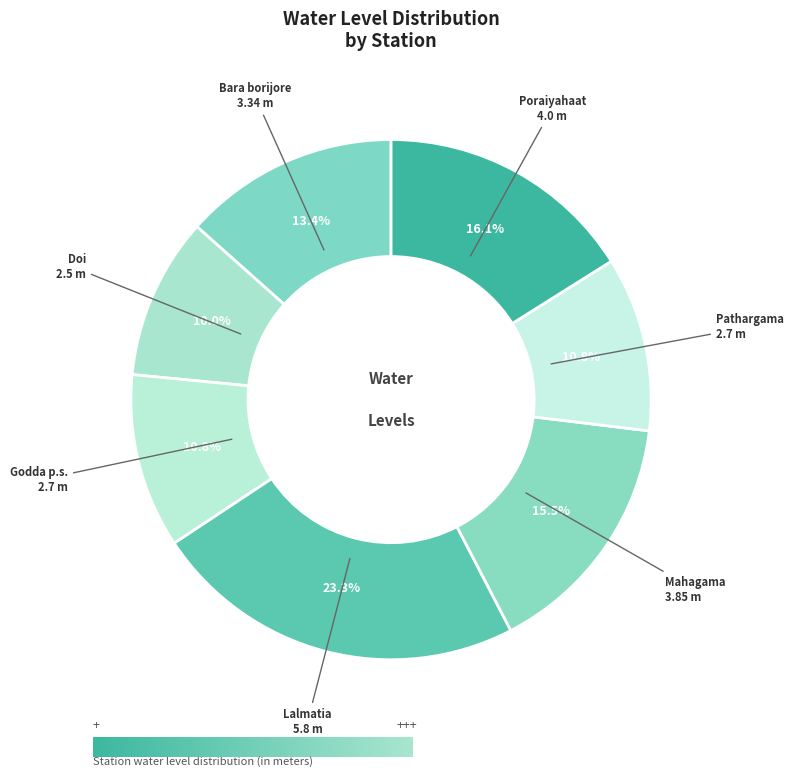

Is there a majority slice in this chart?

No